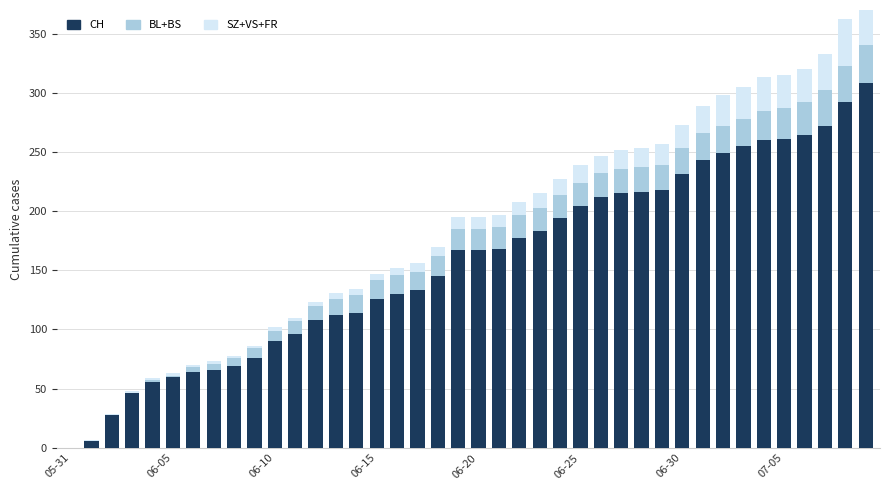

Which series has the largest total across all categories?

CH